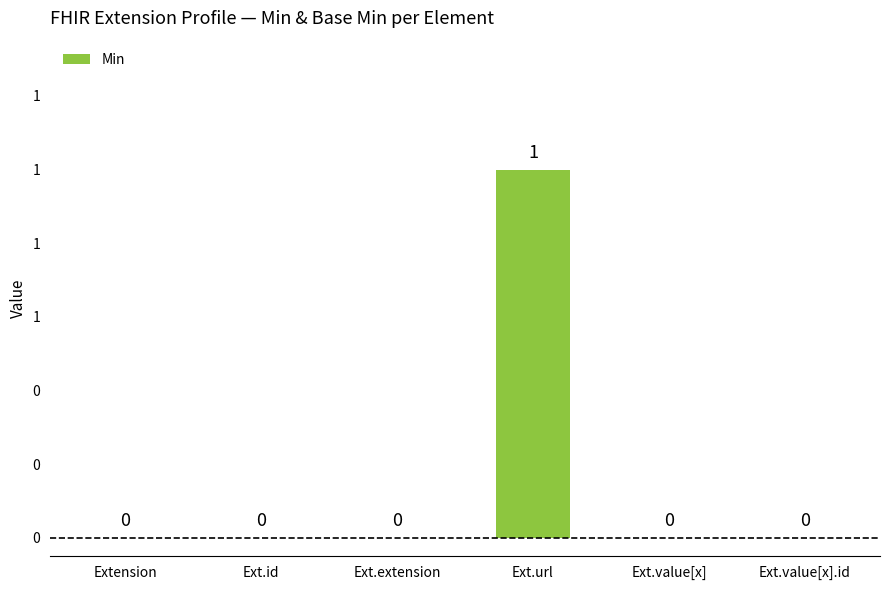

Reading left to right, transcribe all the data shown in this chart.

0	0	0	1	0	0